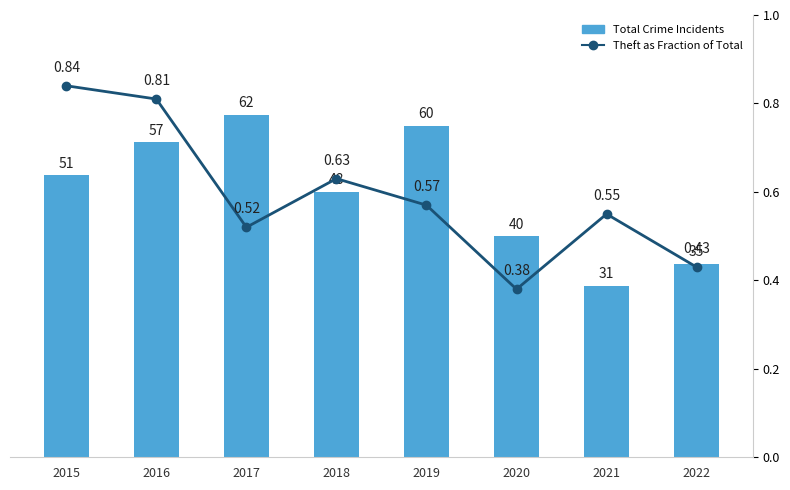

Where is Total Crime Incidents nearest to the value 46?

2018